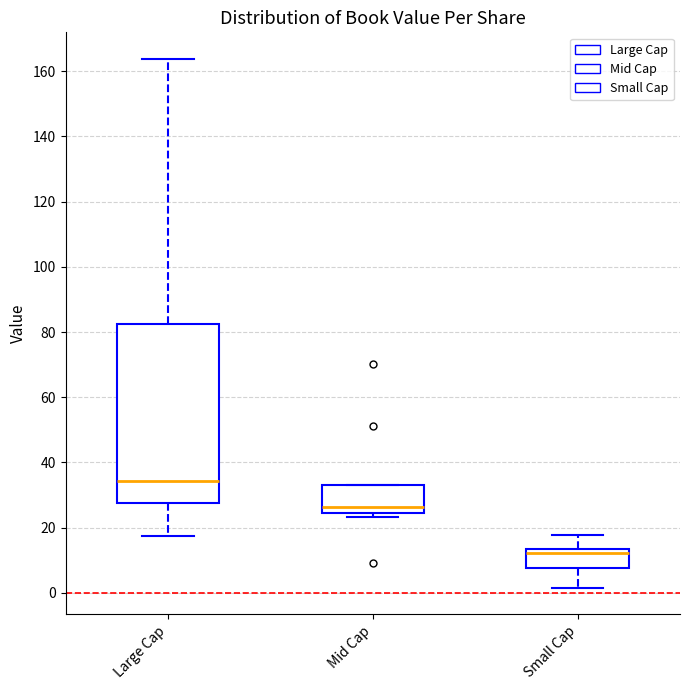

Comparing the boxes themselves (not the whiskers), which one is the tallest?

Large Cap